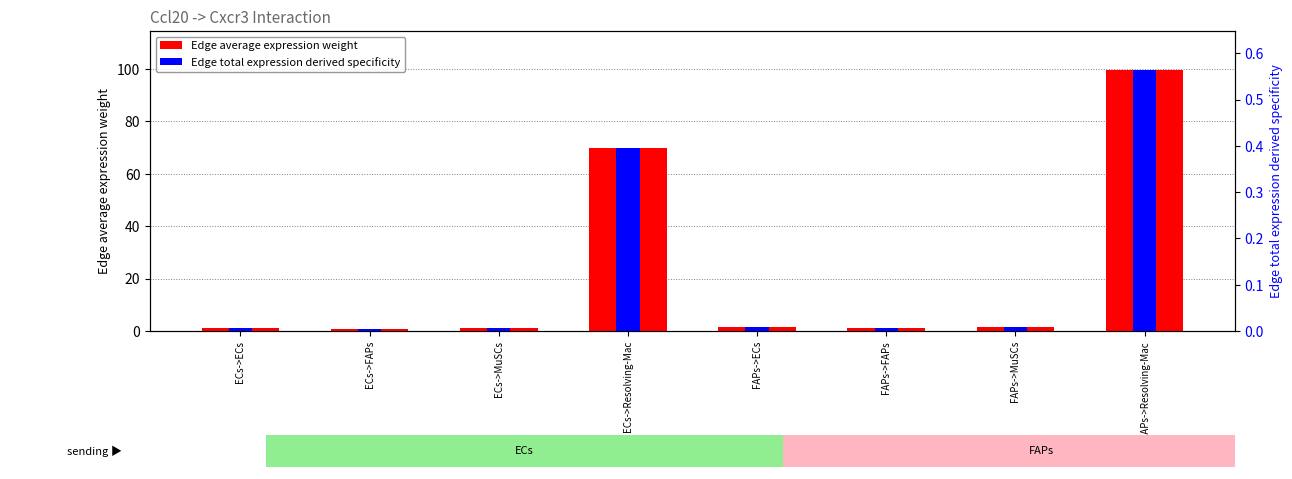

What is the total value across all series at ECs->FAPs?

0.9